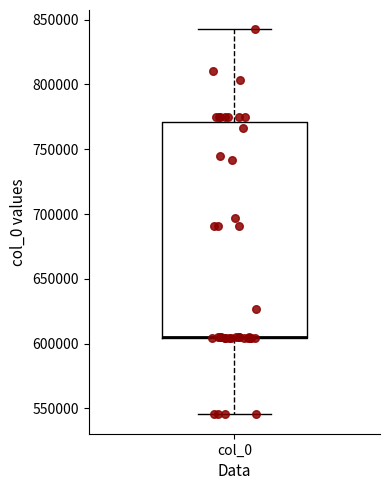

Transcribe this box plot: give where the median line is, the range the box spans, and where the two whiskers end, as read against the y-axis. The values are not printed on the chart, so give them approximately, as read against the axis.

median 605000 (drawn on the box's lower edge), box 605000 to 770000, whiskers 545000 to 845000